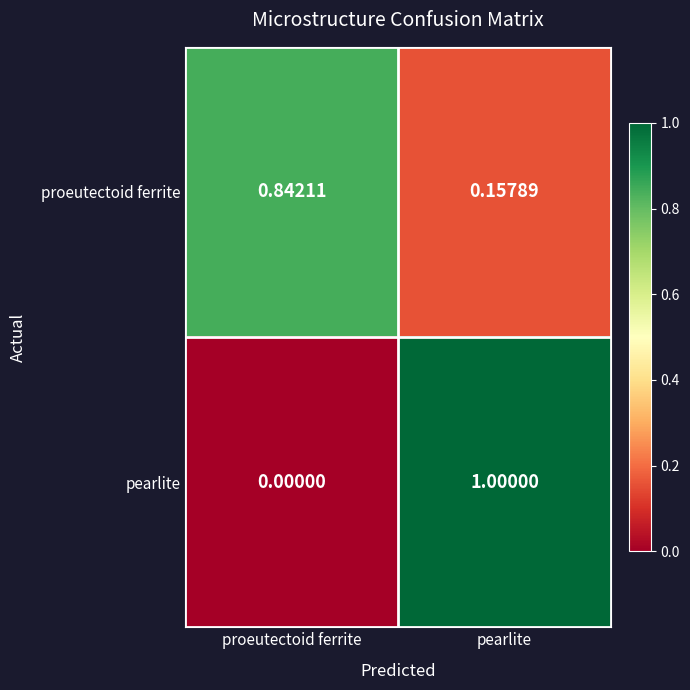

Is the value of pearlite at proeutectoid ferrite greater than the value of proeutectoid ferrite at pearlite?

No